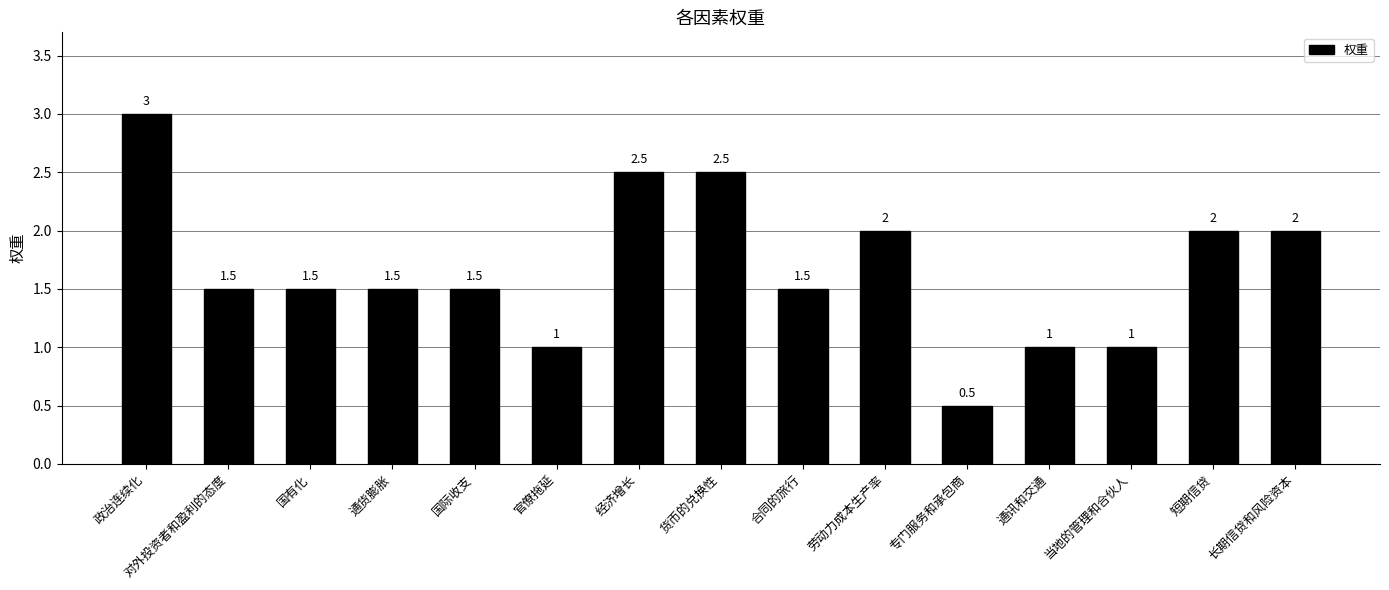

At which label does the data first exceed 1?

政治连续化